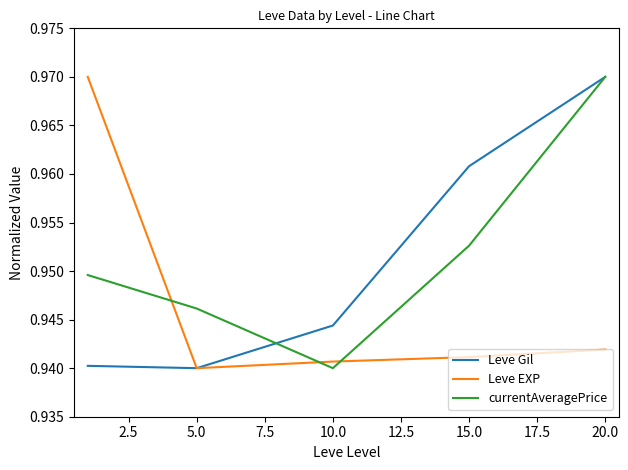

Which series ends up on top after the final intersection of currentAveragePrice and Leve EXP?

currentAveragePrice